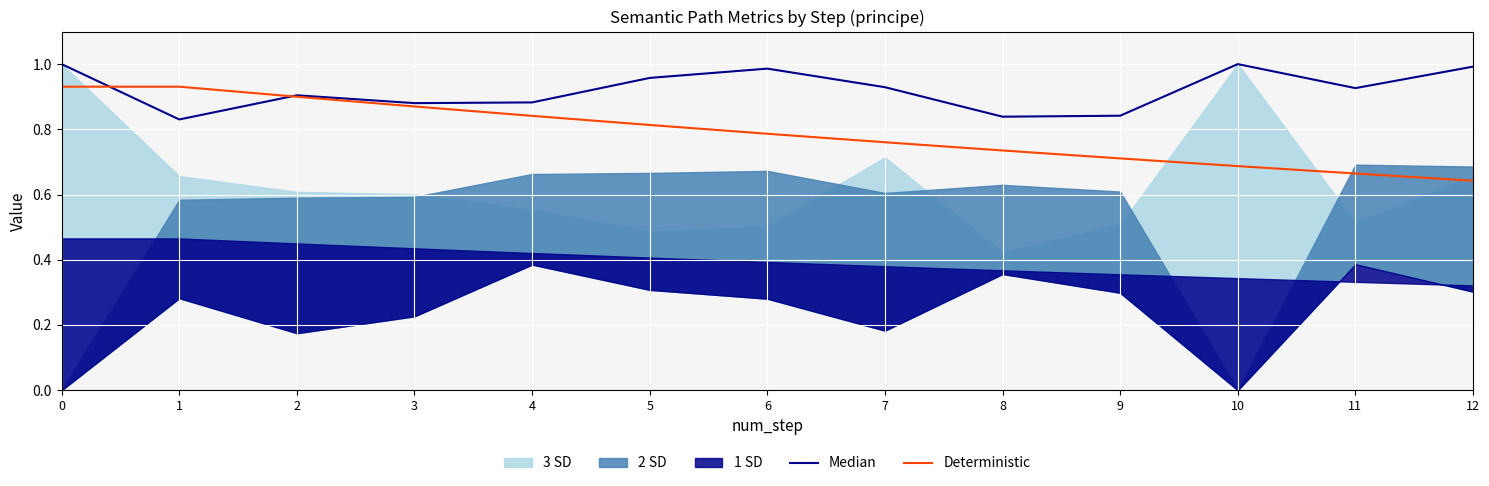

What is the difference between the second highest and minimum values in the Deterministic series?

0.3